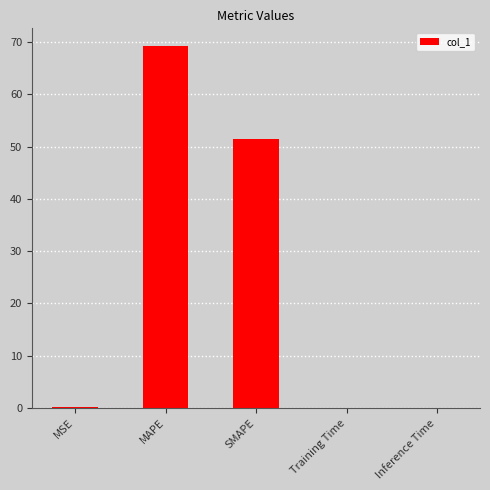

Are the bars horizontal?

No